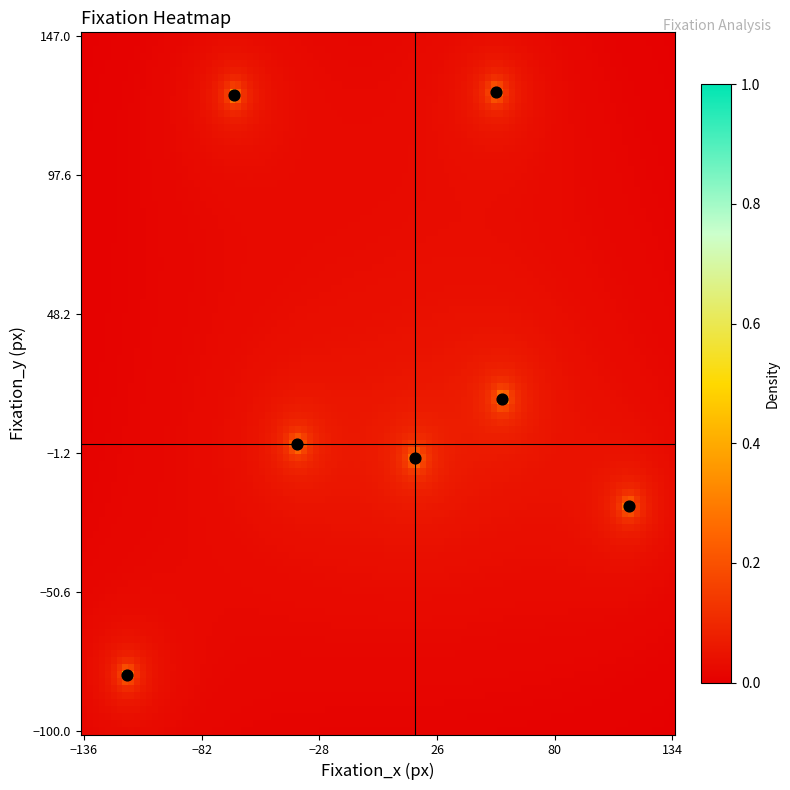

List the coordinates of all points as (Y, X) pairs, reading left to right.

(-80, -116)  (126, -67)  (2, -38)  (-3, 16)  (127, 53)  (18, 56)  (-20, 114)